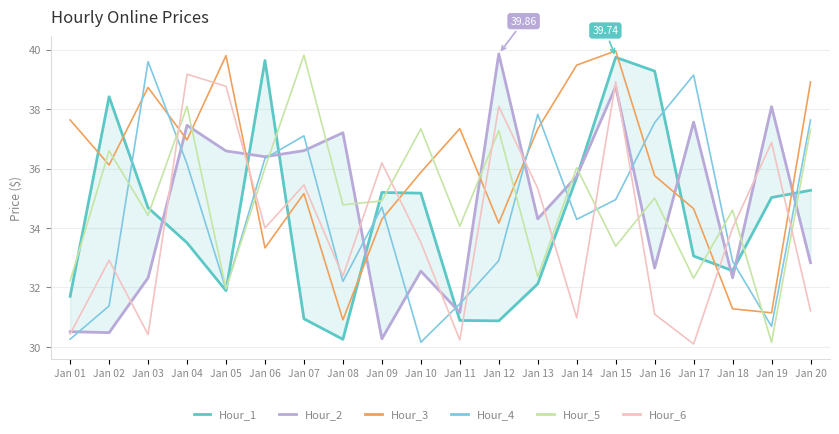

How many lines are shown in the chart?

6